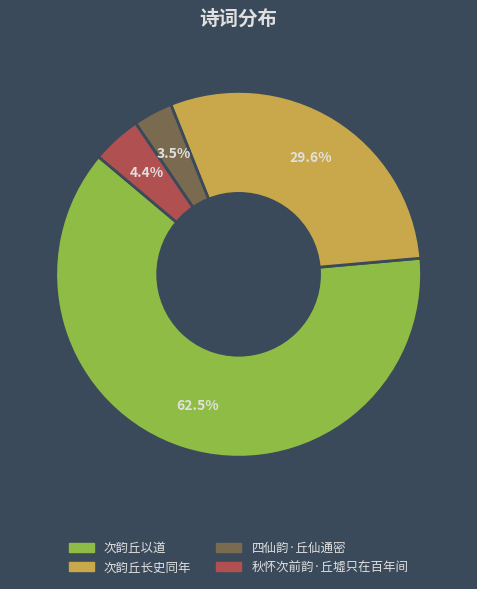

What is the smallest slice in the pie chart?

四仙韵·丘仙通密